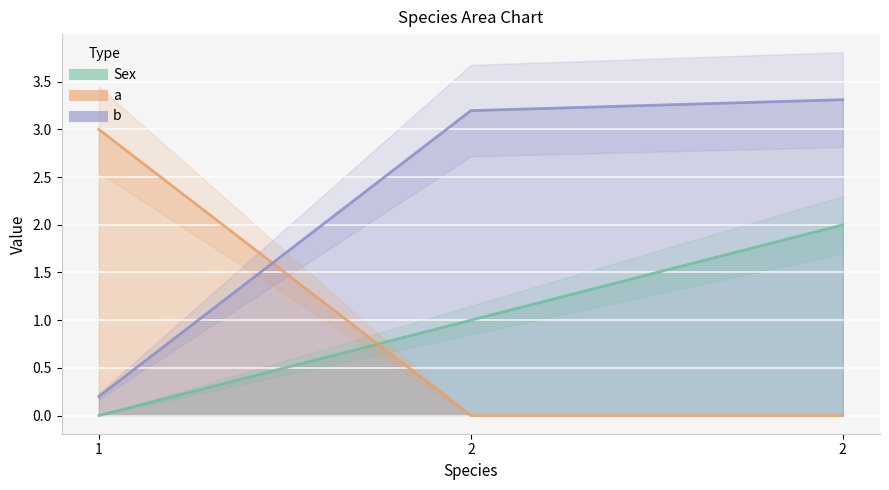

Reading right to left, extract all data points from this chart.

Sex: 2.0	1.0	0.0
a: 0.0	0.0	3.0
b: 3.3	3.2	0.2